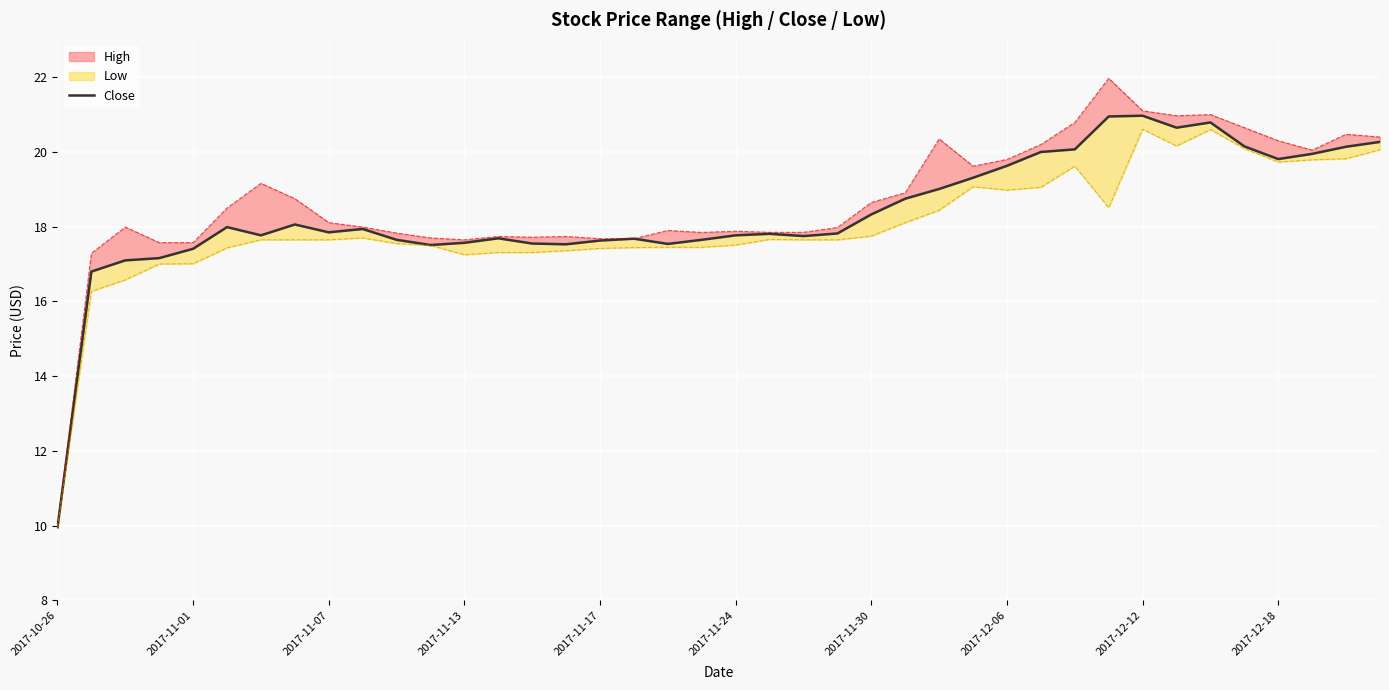

Is it true that the value at 2017-11-17 is 30.3?

False